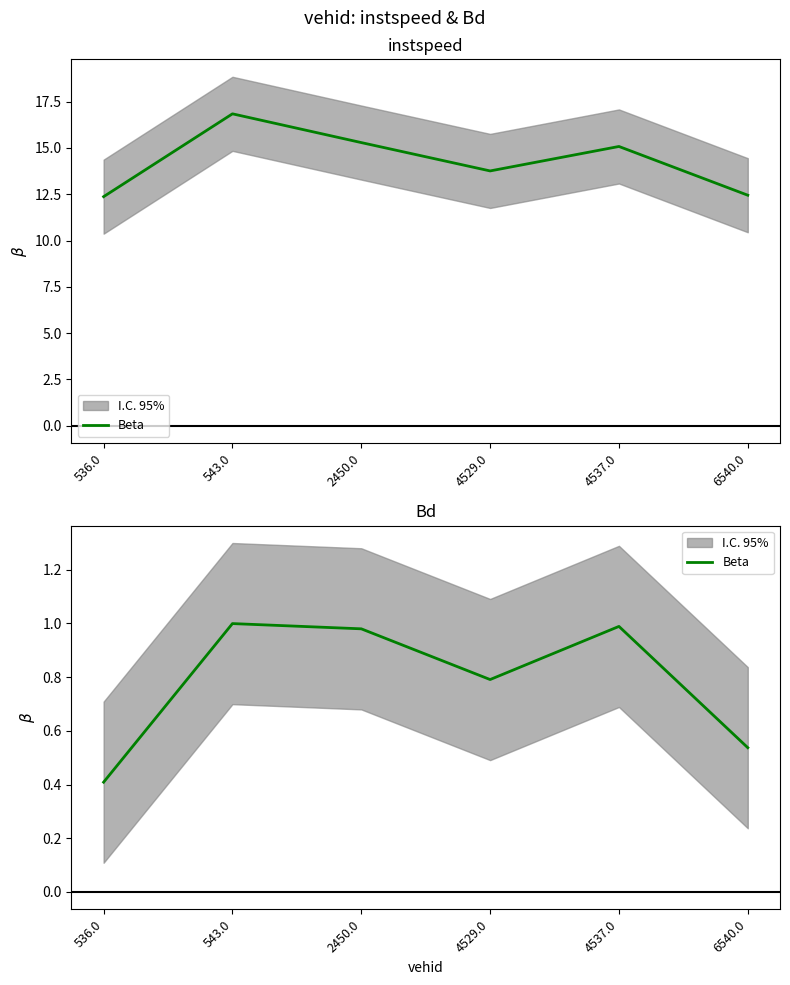

Between 536.0 and 4529.0, which is larger?

4529.0